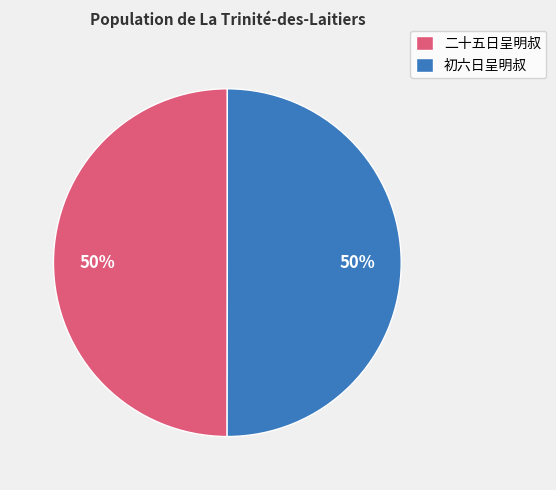

To the nearest percent, what is the difference between the largest and smallest slice percentages?

0%